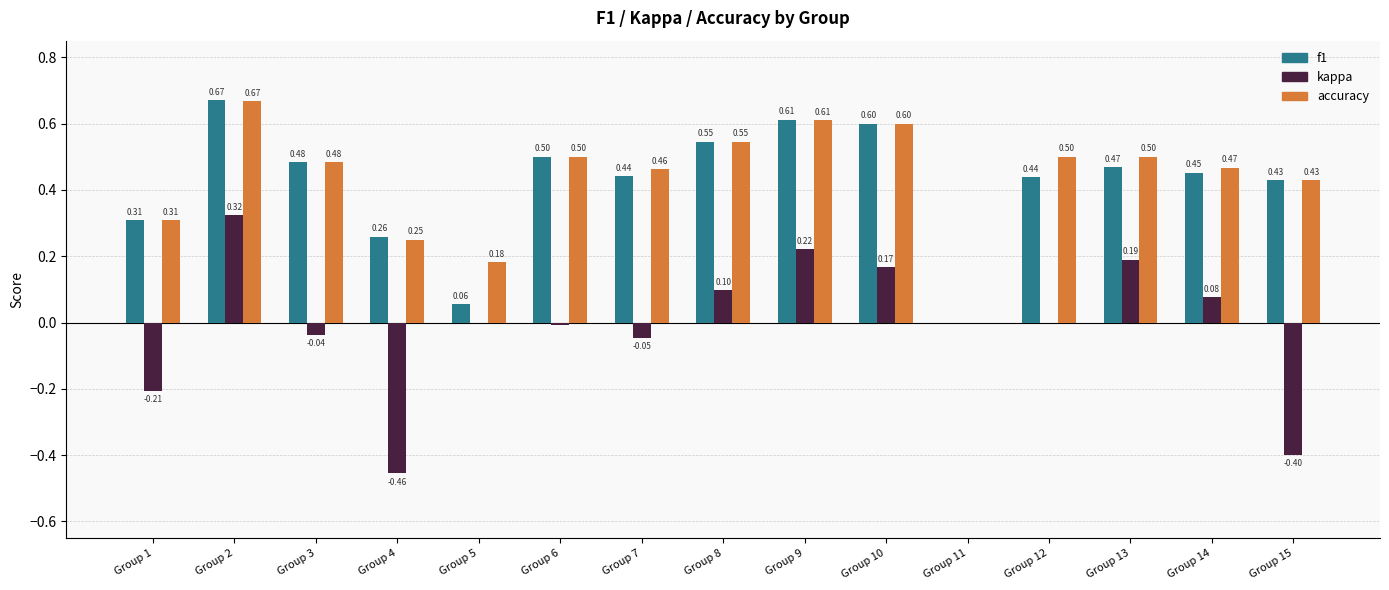

At which category is the sum across all series the highest?

Group 2